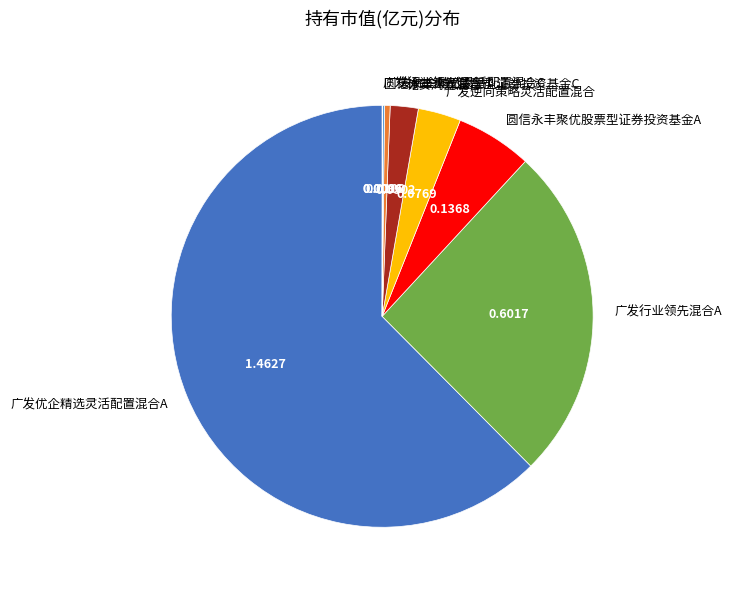

The 广发优企精选灵活配置混合C slice represents 9% of the pie. True or false?

False